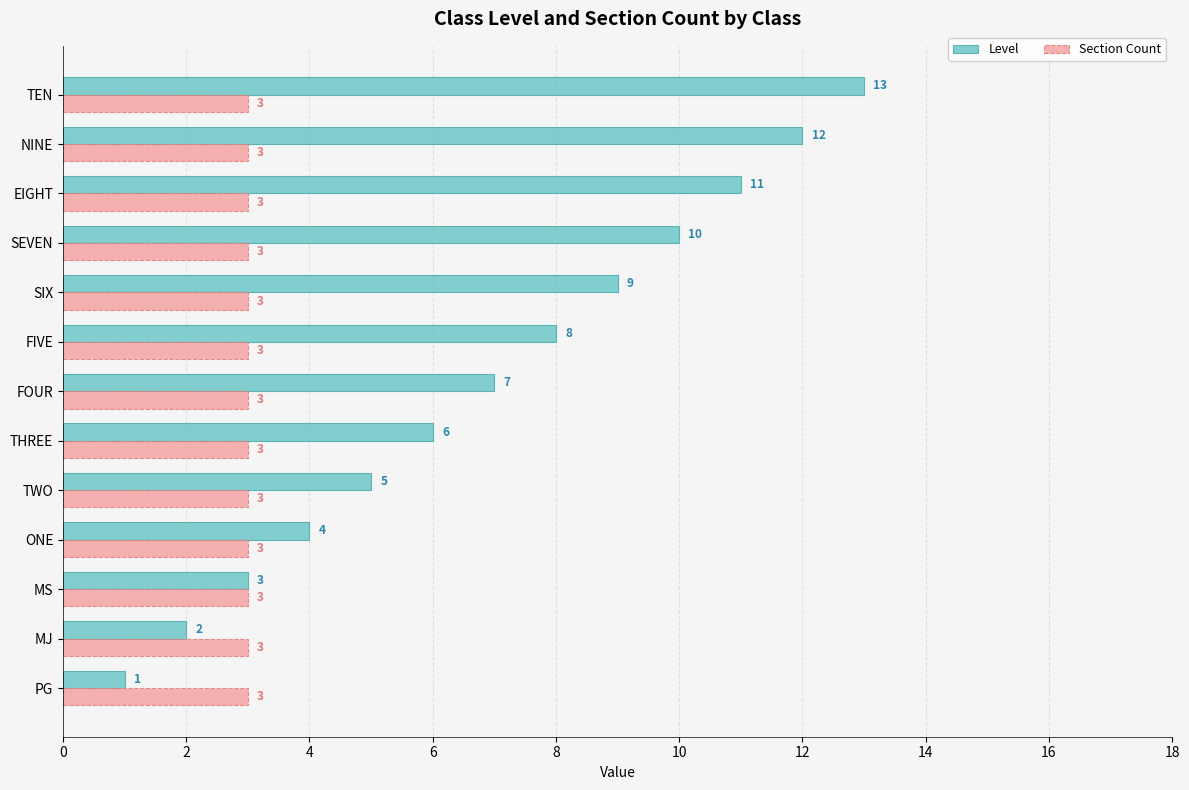

At SIX, list the series in order from smallest to largest.

Section Count, Level